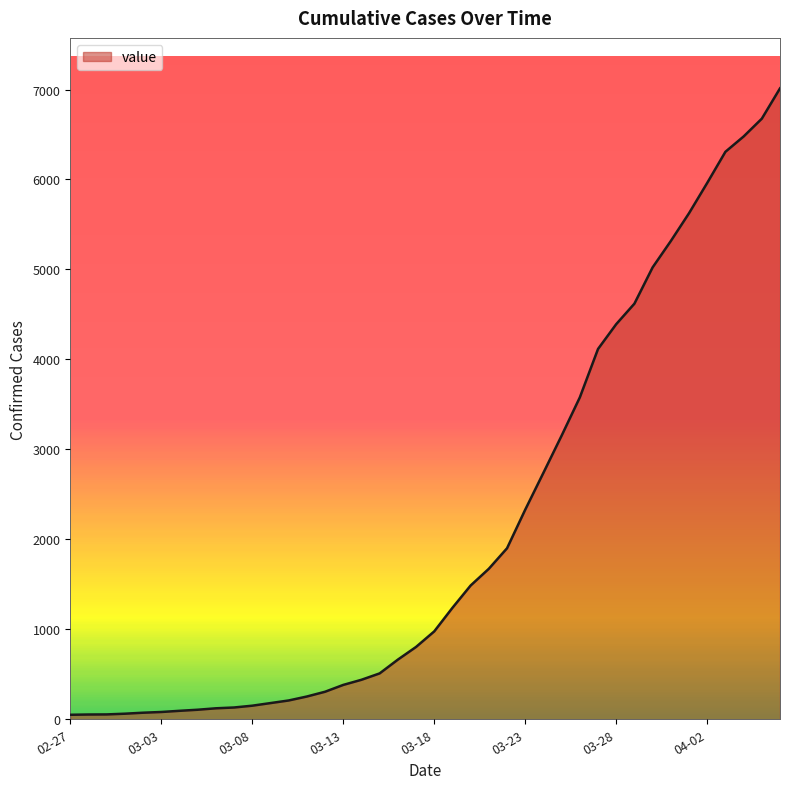

What is the maximum value shown in the chart?

7013